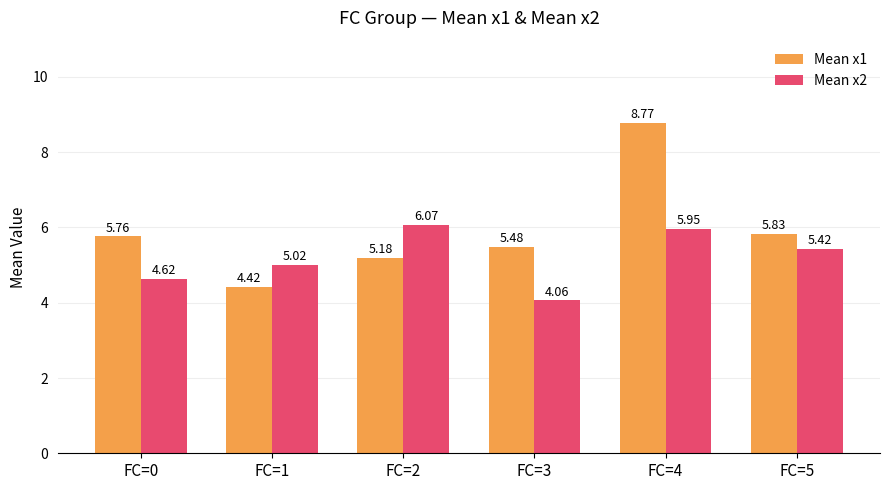

What is the average value of the Mean x2 series?

5.2